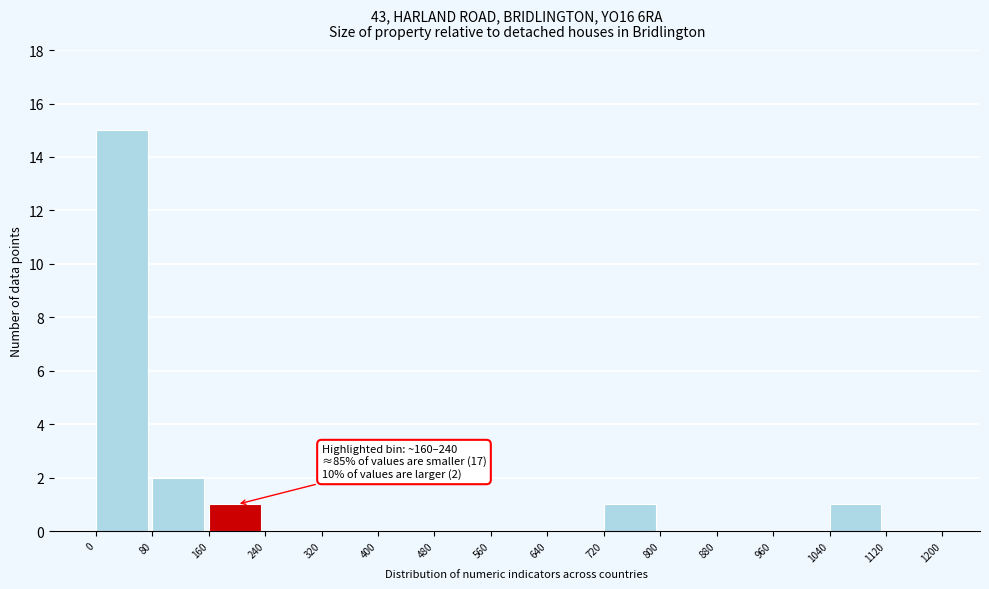

Over which range of the x-axis is the bar tallest?

0 to 80